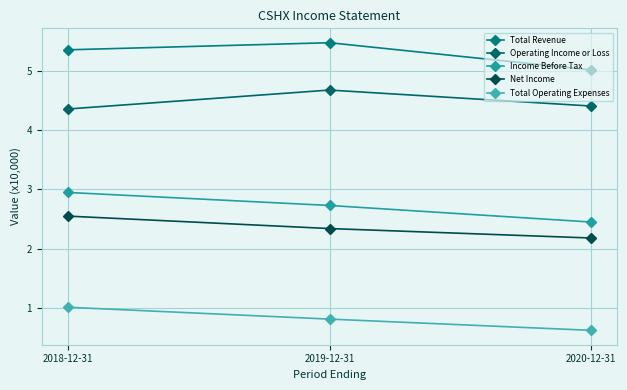

Which label corresponds to the smallest value in the chart?

2020-12-31